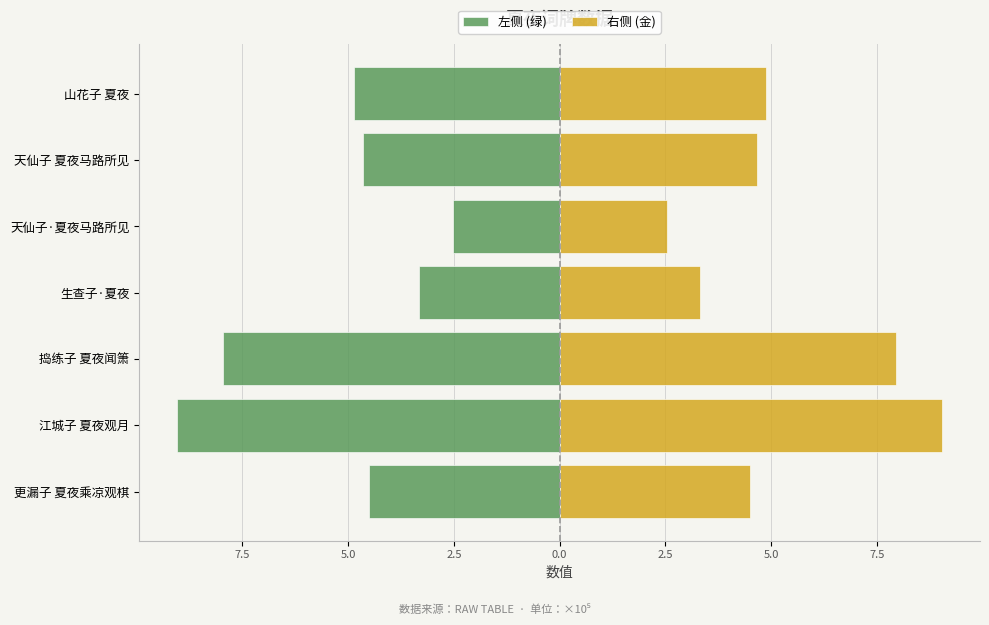

Which series changed the most between 生查子·夏夜 and 天仙子·夏夜马路所见?

左侧 (绿)